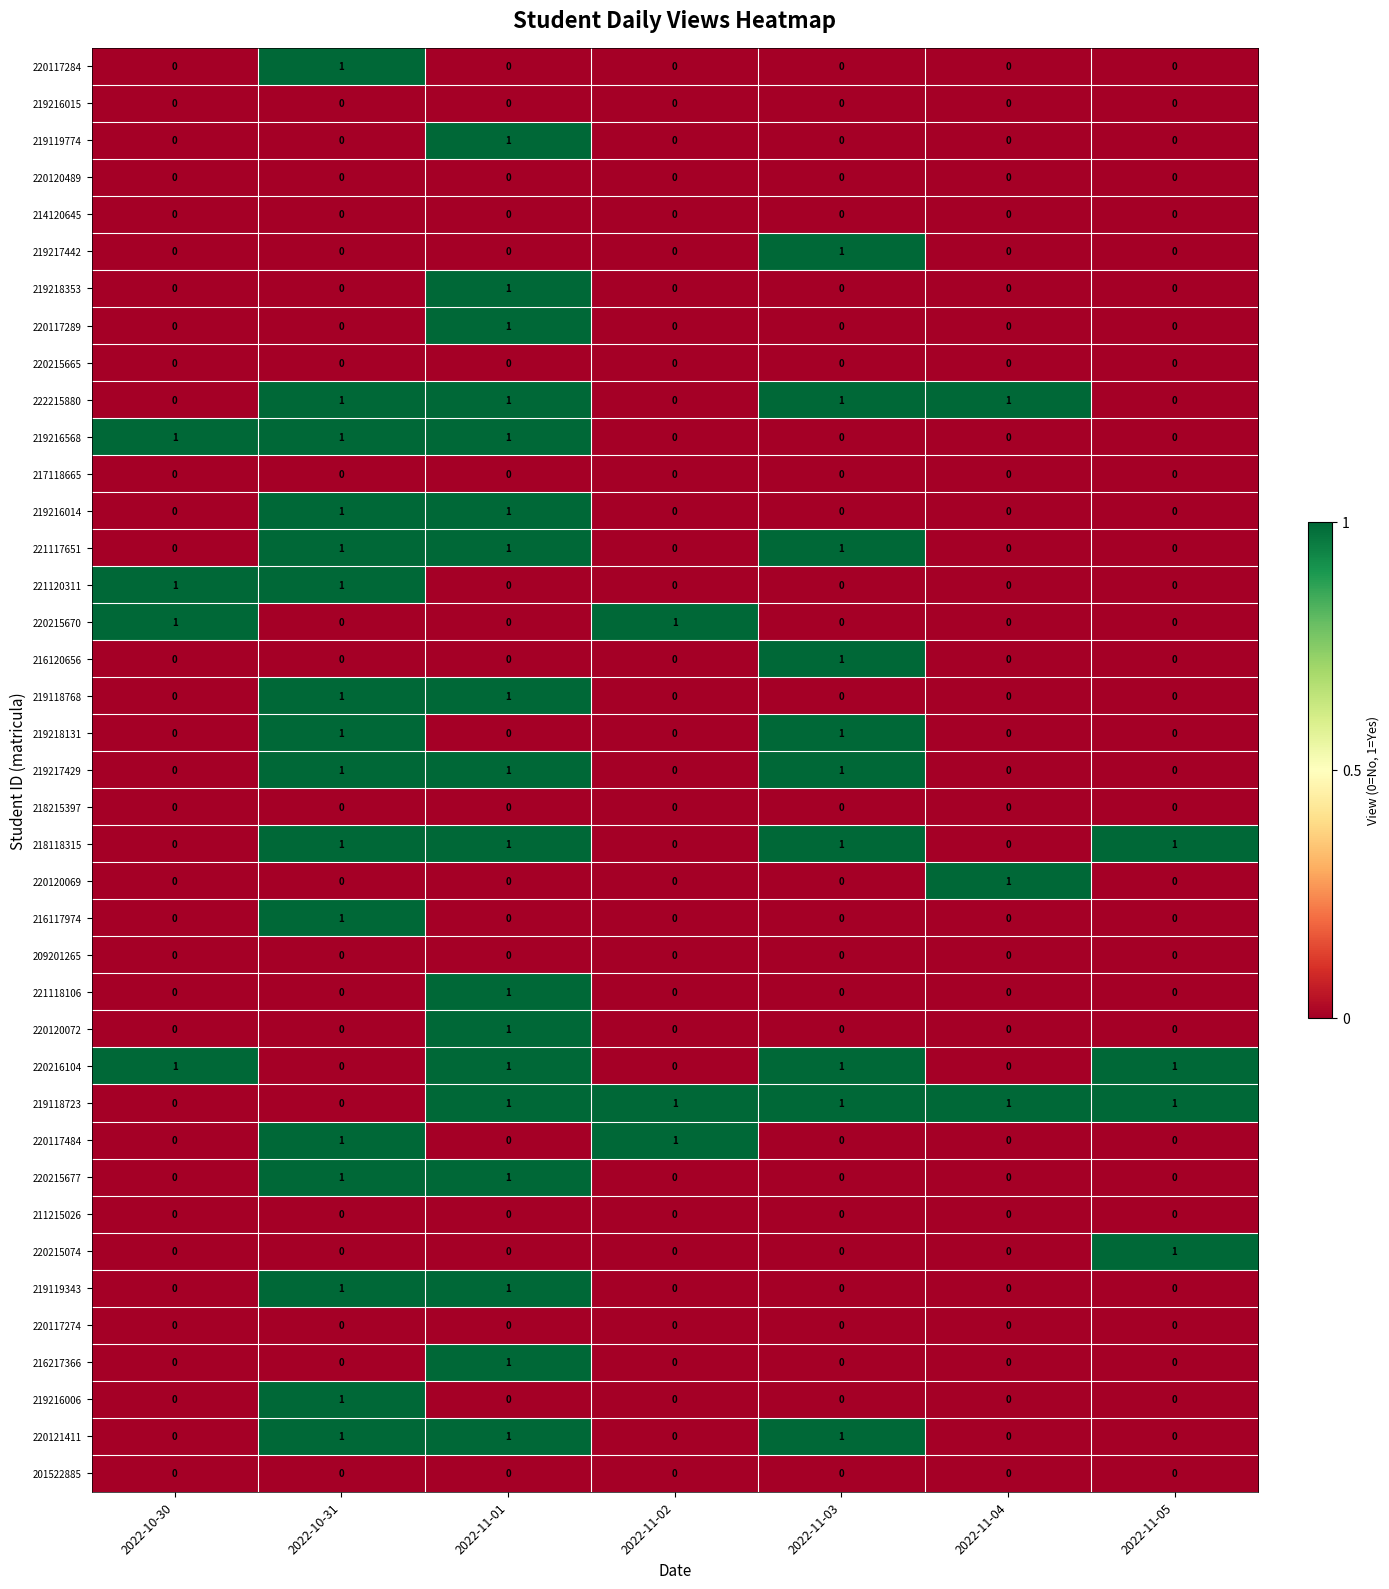

At how many categories does at least one series exceed 0?

7